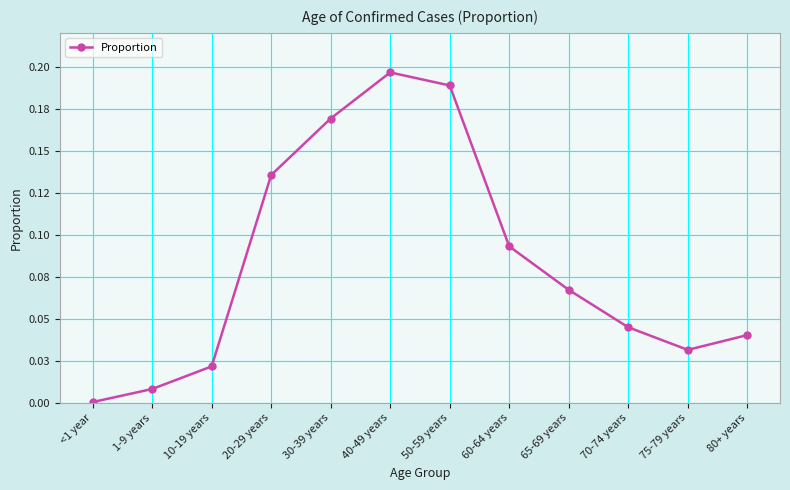

Is it true that the value at 1-9 years is 0.0?

False